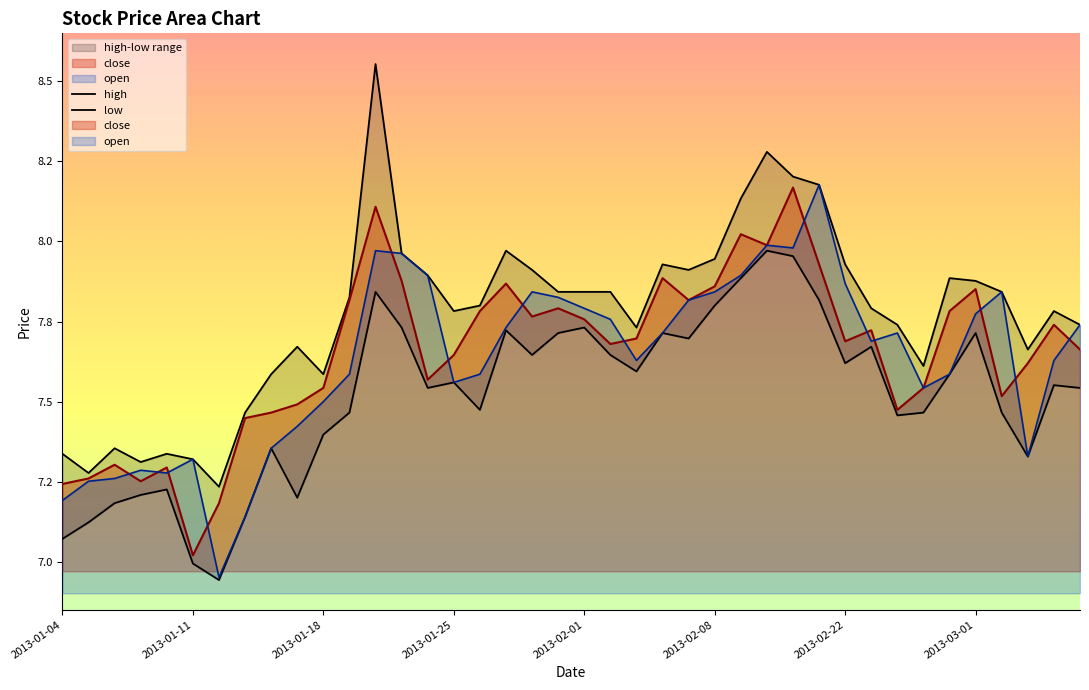

After their last crossing, which series has the higher values: close or open?

open